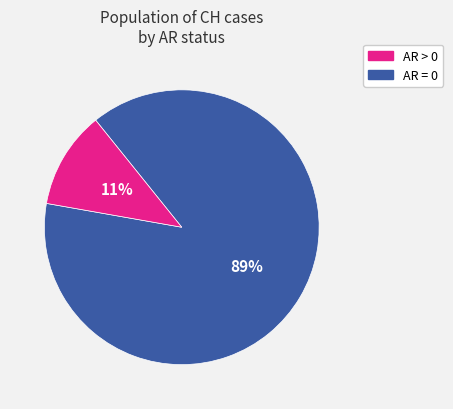

Does any single category account for the majority?

Yes